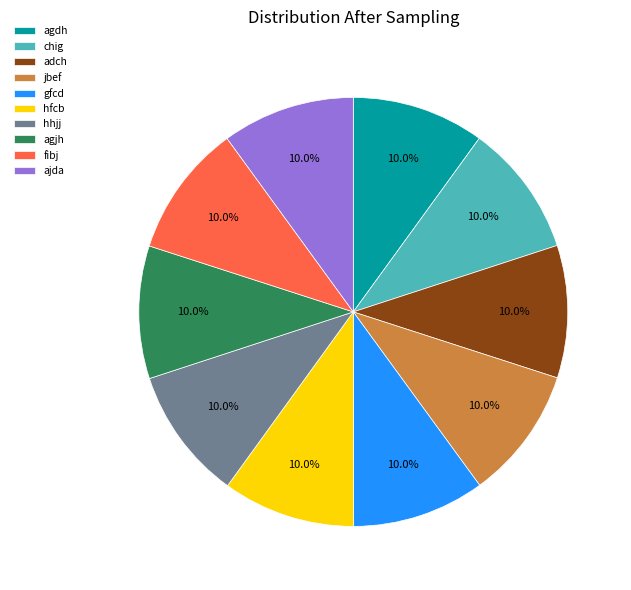

To the nearest percent, what percentage of the pie is ajda?

10%